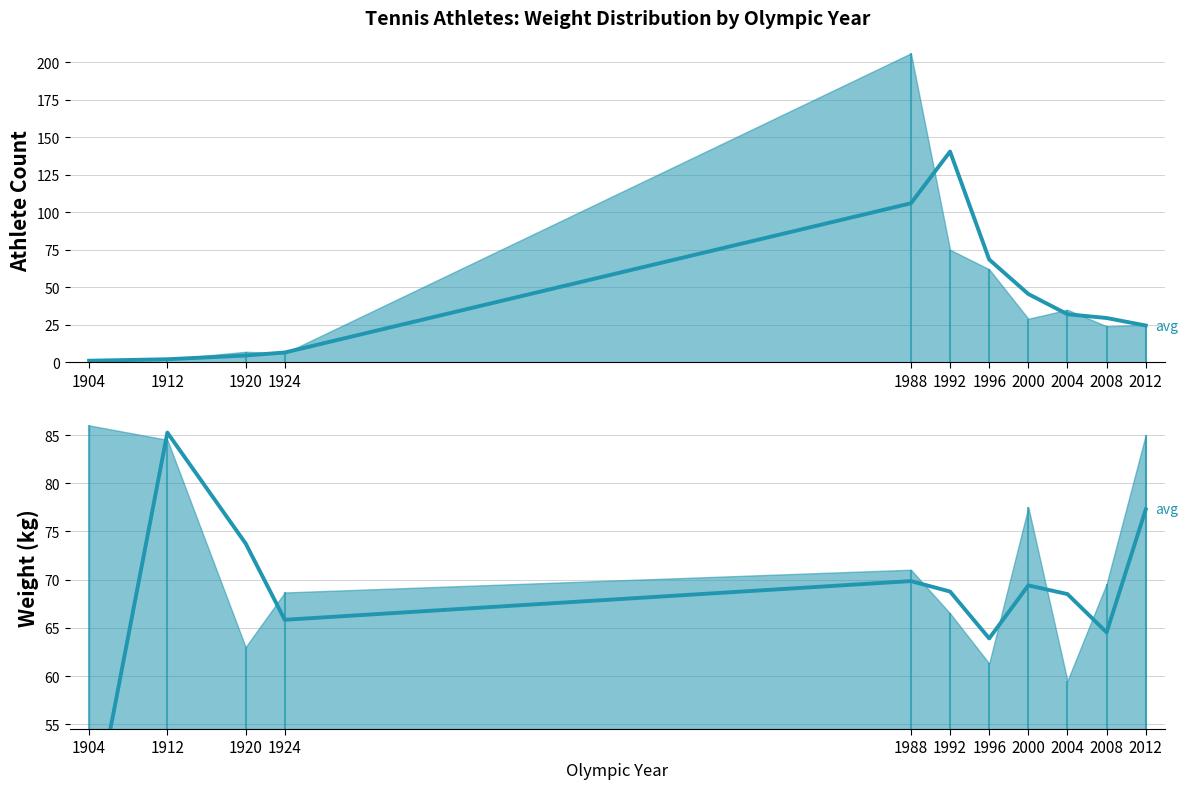

What is the sum of the smoothed Weight values at 1988 and 2012?

147.1